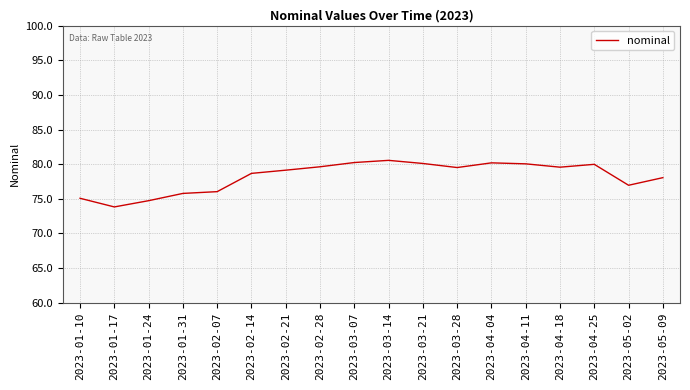

The value at 2023-01-24 is 74.7. True or false?

True